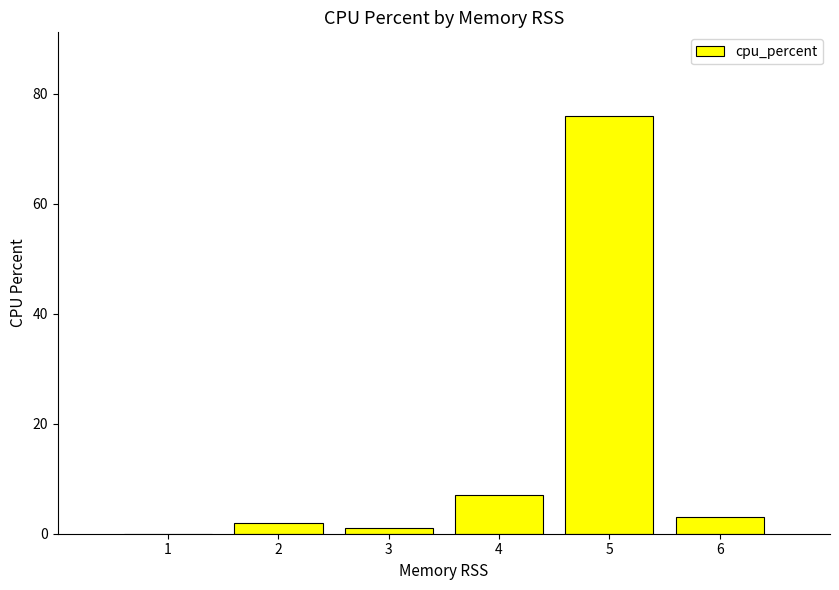

Where does the data first go above 3?

4